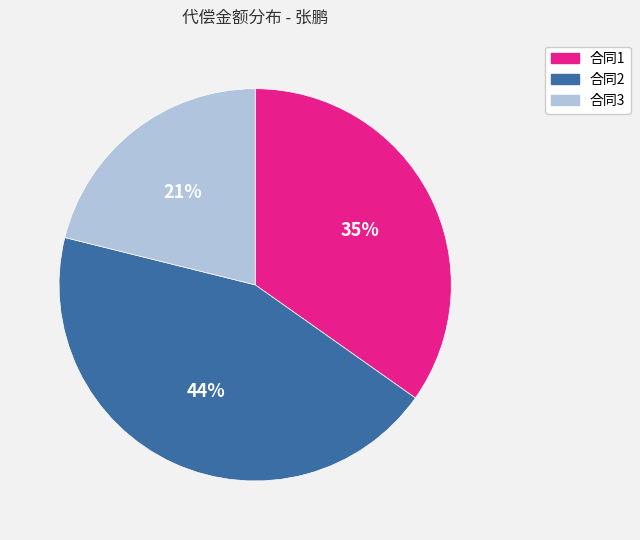

The 合同1 slice represents 35% of the pie. True or false?

True